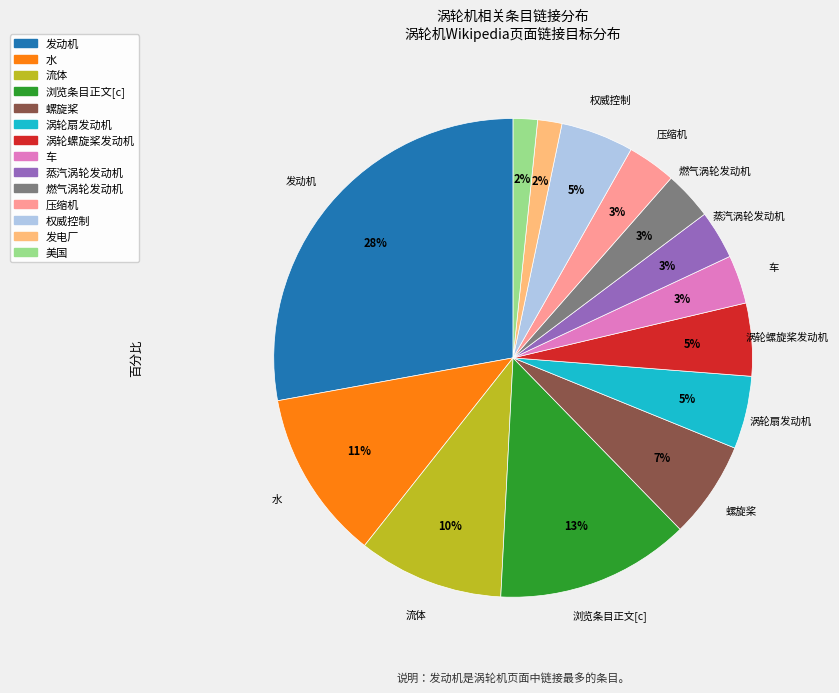

Does 水 represent more than half of the total?

No